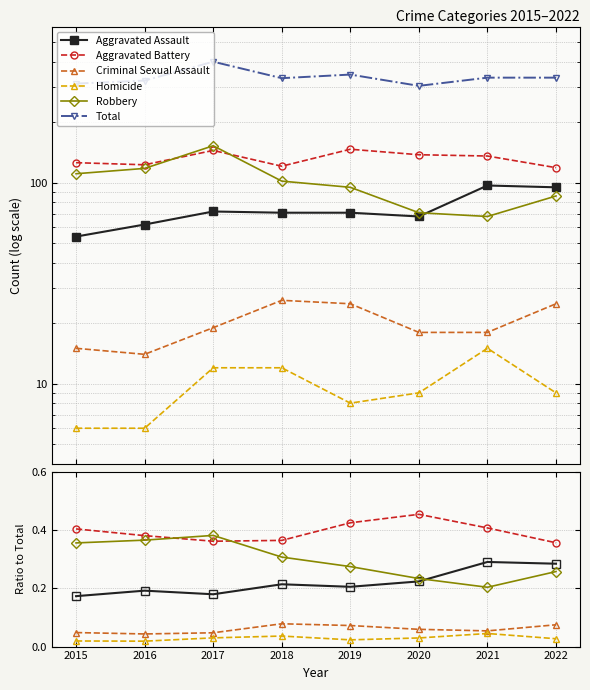

True or false: Criminal Sexual Assault and Robbery intersect in this chart.

False